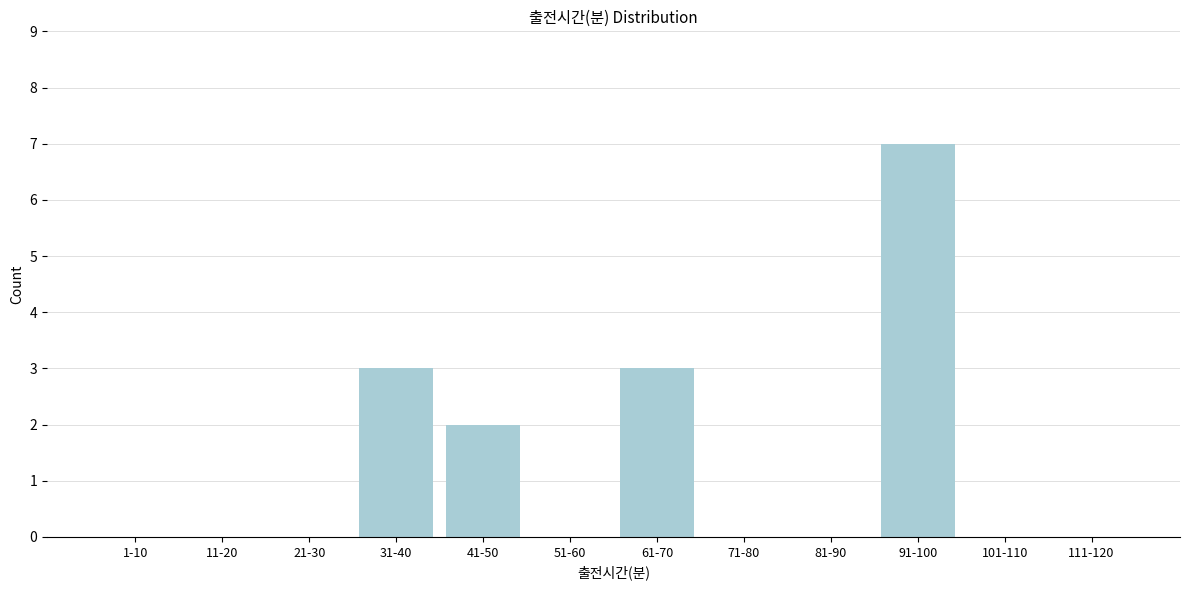

Reading left to right, transcribe all the data shown in this chart.

1-10=0	11-20=0	21-30=0	31-40=3	41-50=2	51-60=0	61-70=3	71-80=0	81-90=0	91-100=7	101-110=0	111-120=0